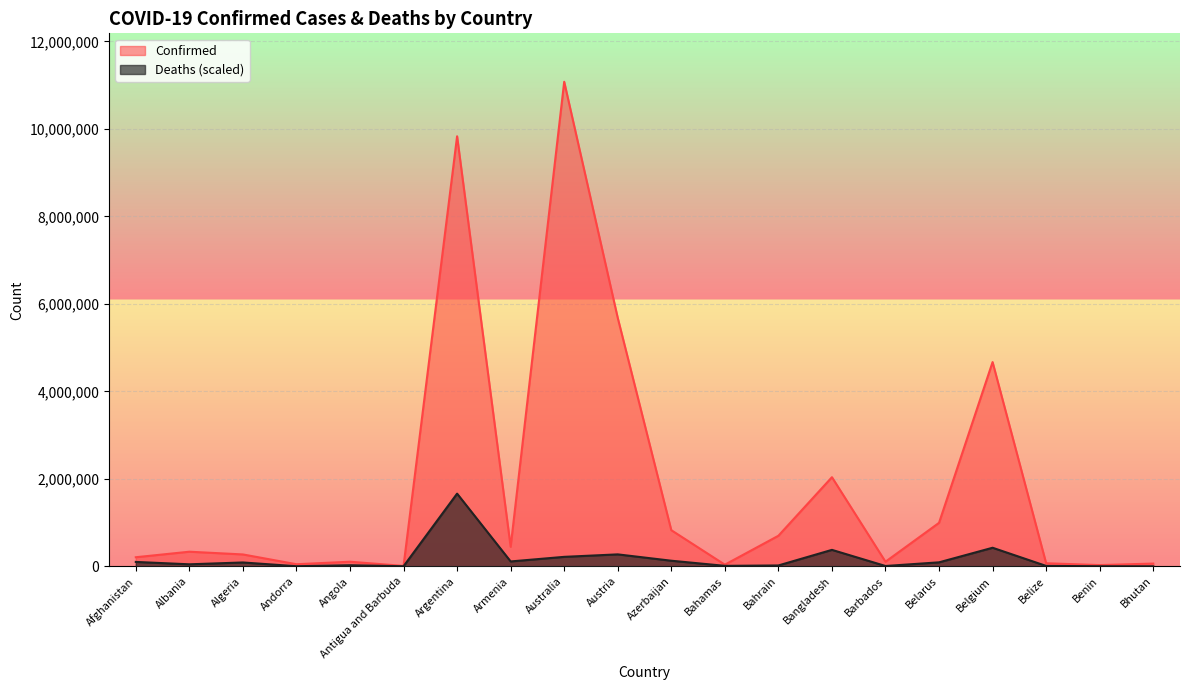

What is the sum of the Confirmed values at Bahamas and Albania?

371222.0